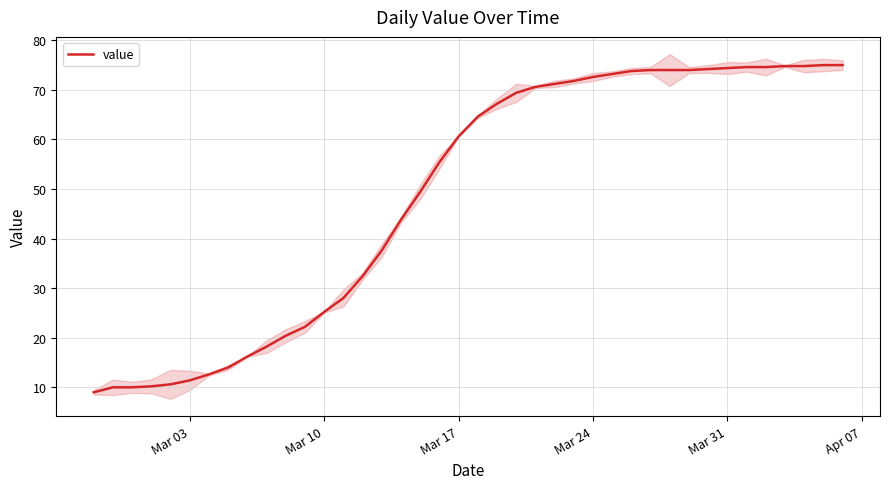

True or false: the data shows 105.8 at 24.

False